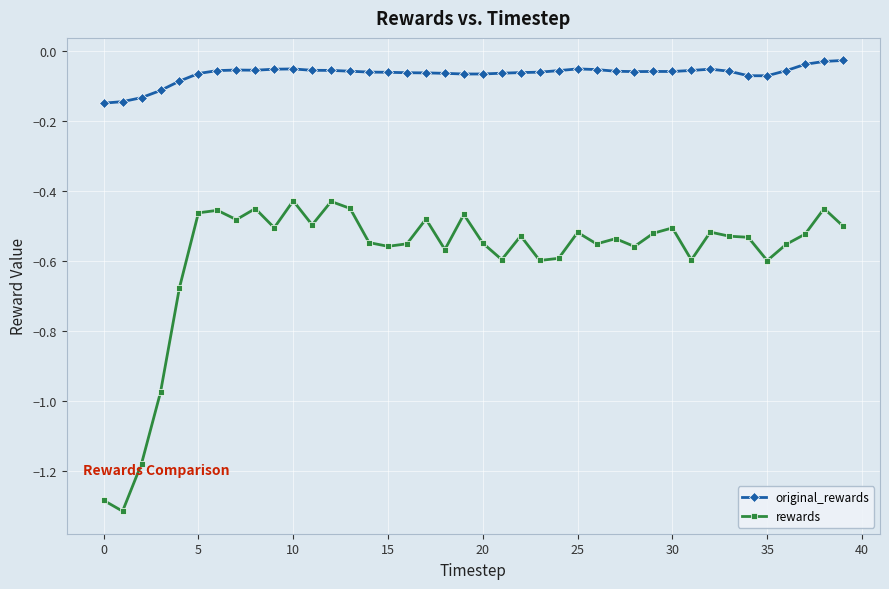

Rank the series by their maximum value, from lowest to highest.

rewards, original_rewards